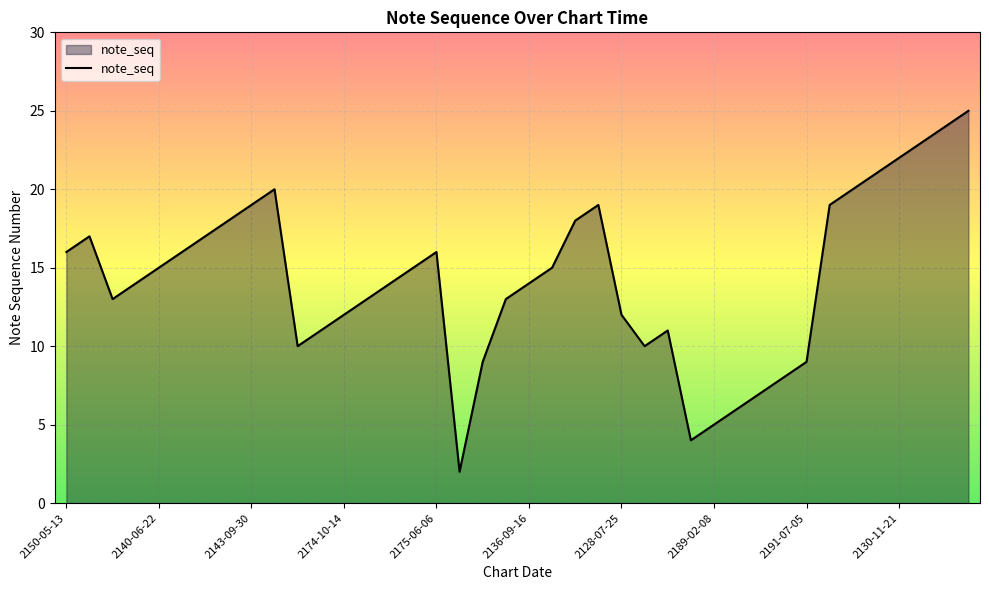

What is the minimum value shown in the chart?

2